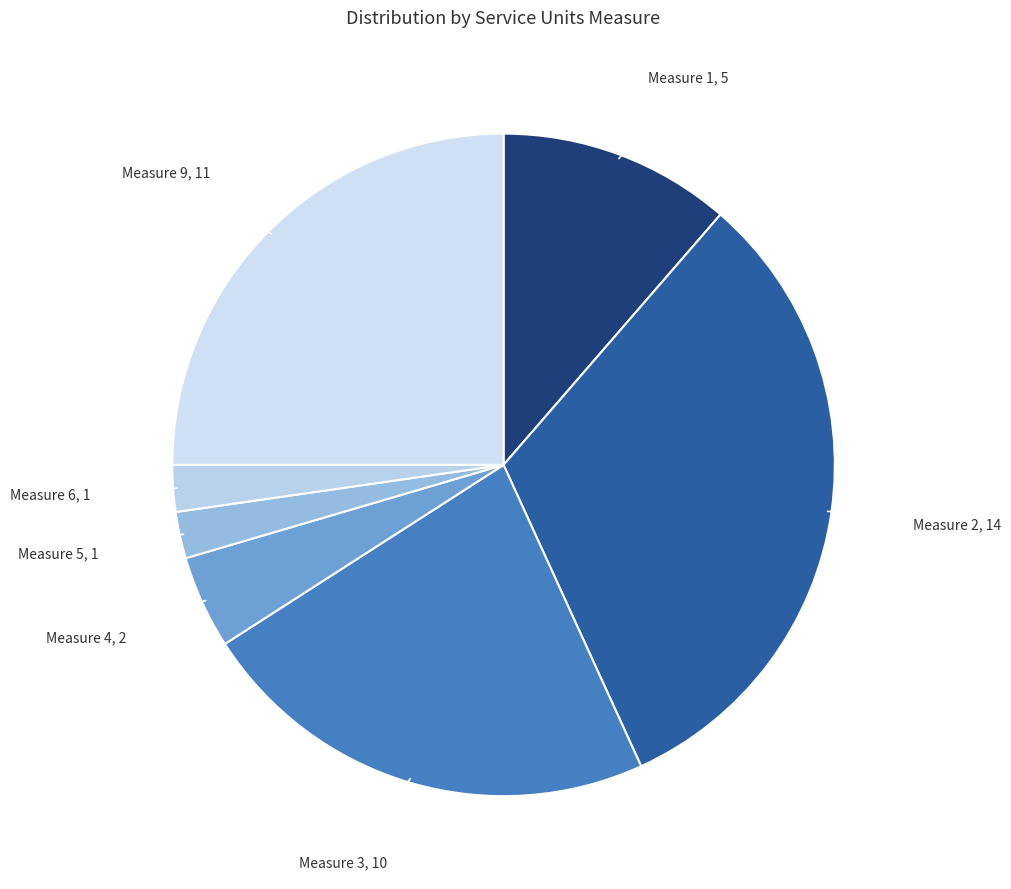

Is there any slice that represents more than half of the pie?

No